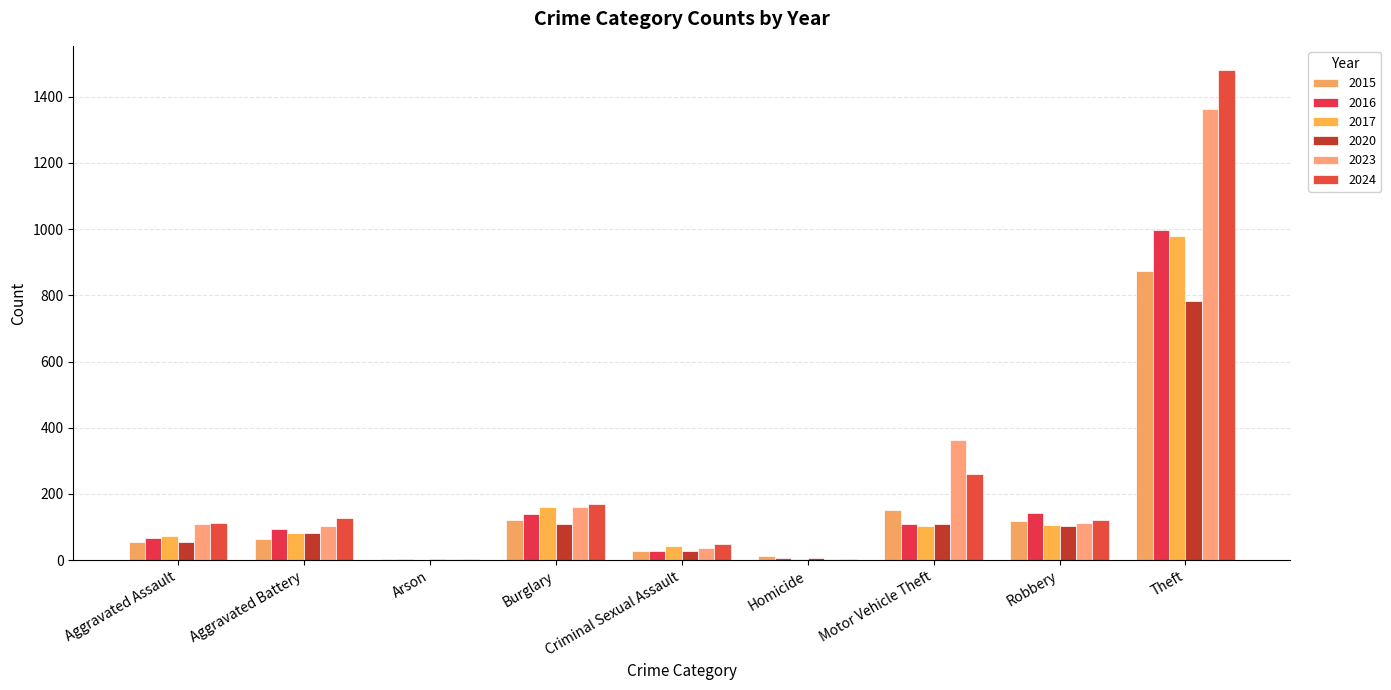

Reading left to right, what are all the values shown in this chart?

2015: Aggravated Assault=54	Aggravated Battery=64	Arson=2	Burglary=121	Criminal Sexual Assault=28	Homicide=13	Motor Vehicle Theft=152	Robbery=117	Theft=874
2016: Aggravated Assault=66	Aggravated Battery=93	Arson=2	Burglary=139	Criminal Sexual Assault=28	Homicide=8	Motor Vehicle Theft=110	Robbery=144	Theft=999
2017: Aggravated Assault=72	Aggravated Battery=83	Arson=1	Burglary=162	Criminal Sexual Assault=44	Homicide=5	Motor Vehicle Theft=104	Robbery=105	Theft=979
2020: Aggravated Assault=56	Aggravated Battery=82	Arson=4	Burglary=110	Criminal Sexual Assault=27	Homicide=6	Motor Vehicle Theft=109	Robbery=102	Theft=782
2023: Aggravated Assault=110	Aggravated Battery=102	Arson=2	Burglary=161	Criminal Sexual Assault=38	Homicide=3	Motor Vehicle Theft=363	Robbery=113	Theft=1363
2024: Aggravated Assault=112	Aggravated Battery=127	Arson=2	Burglary=169	Criminal Sexual Assault=48	Homicide=2	Motor Vehicle Theft=259	Robbery=121	Theft=1480